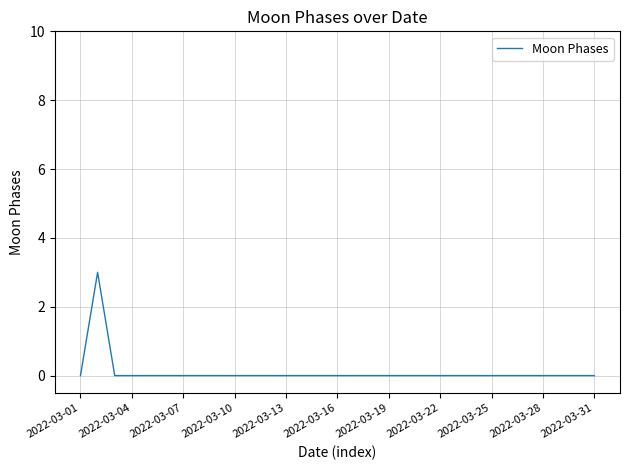

Is this an area chart (filled region under the line)?

No